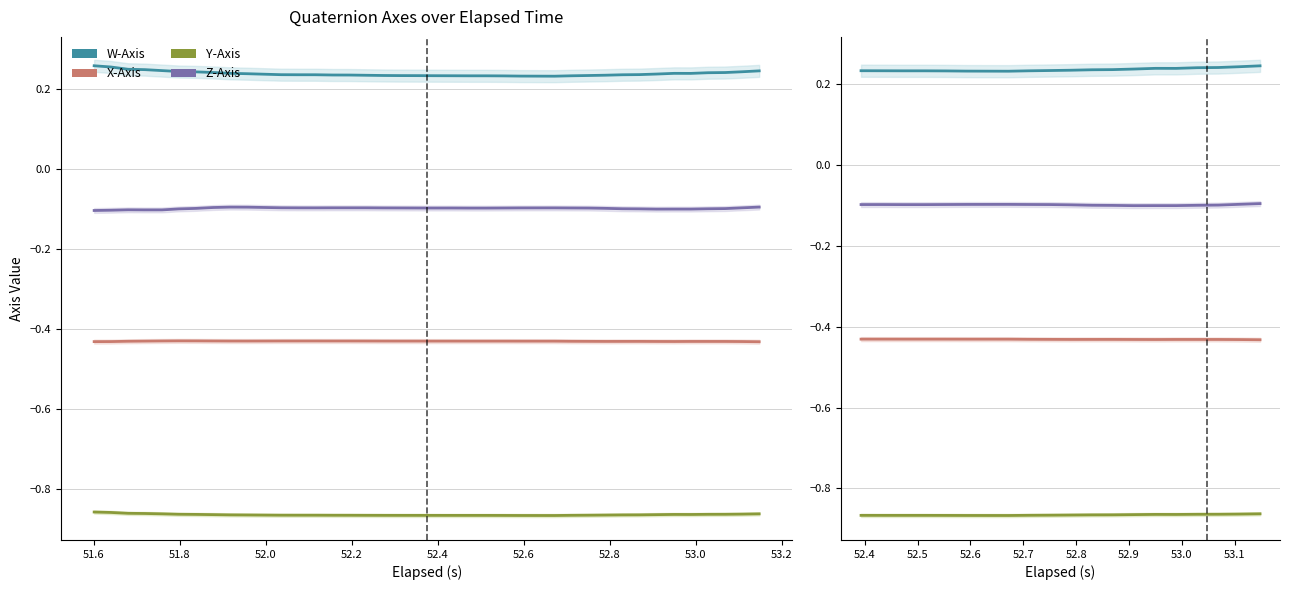

True or false: X-Axis has more than 1 interior local peaks.

True